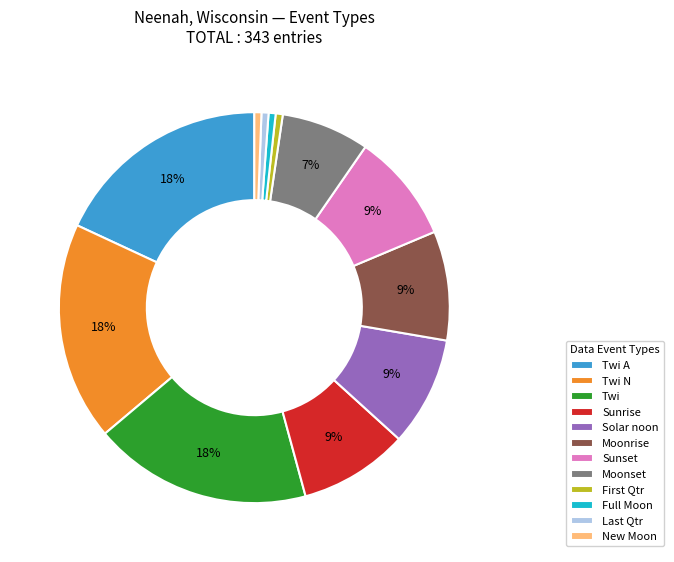

Does any single category account for the majority?

No